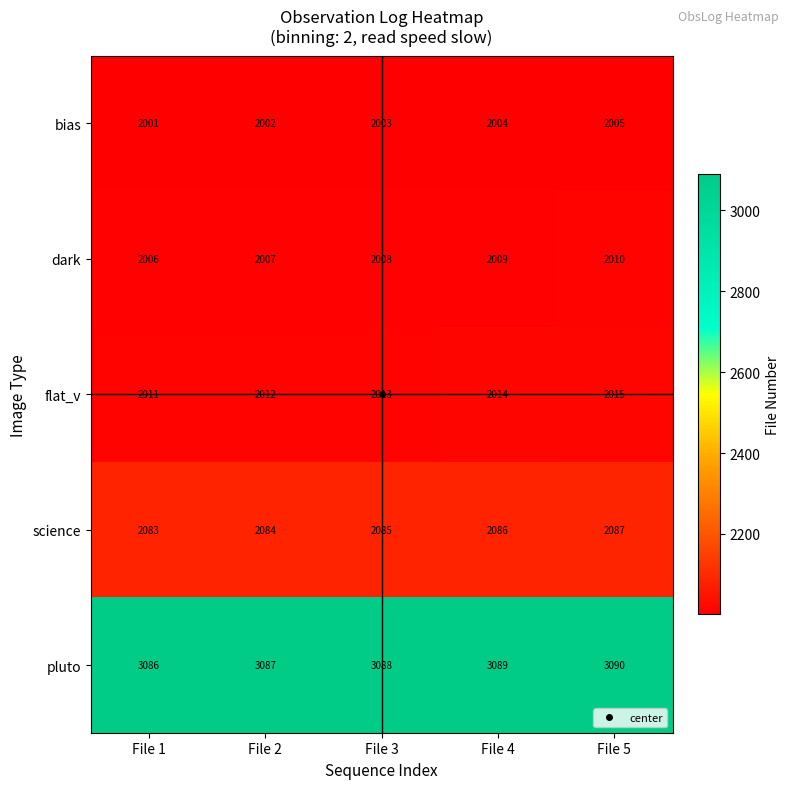

What is the sum of the bias values at File 1 and File 3?

4004